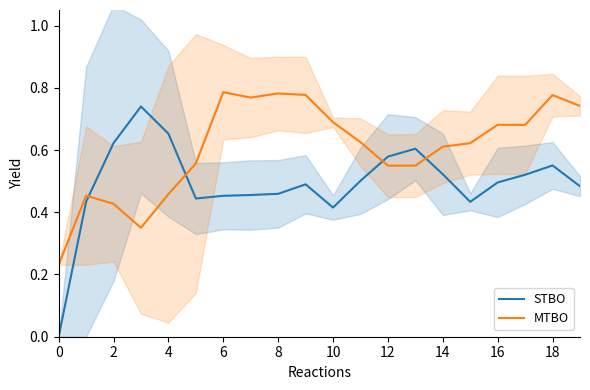

Is the value of MTBO at 14 greater than the value of STBO at 6?

Yes